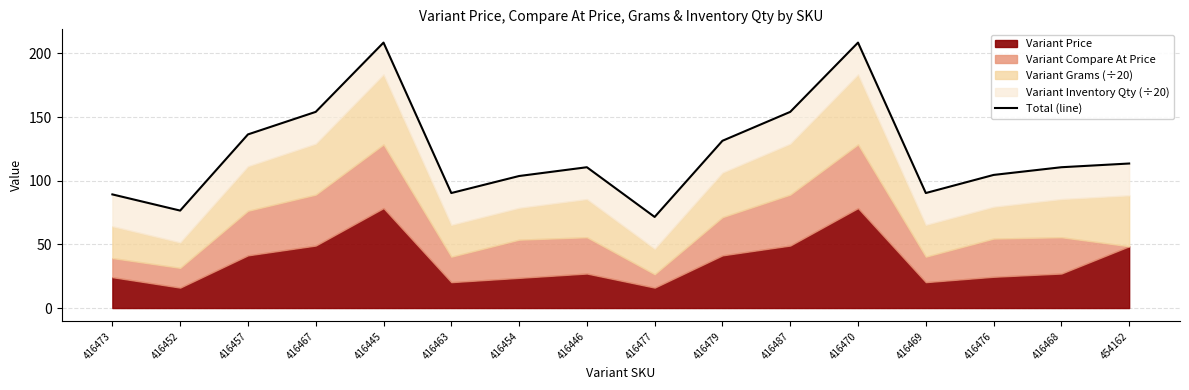

Is it true that the value at 416469 is 119.0?

False